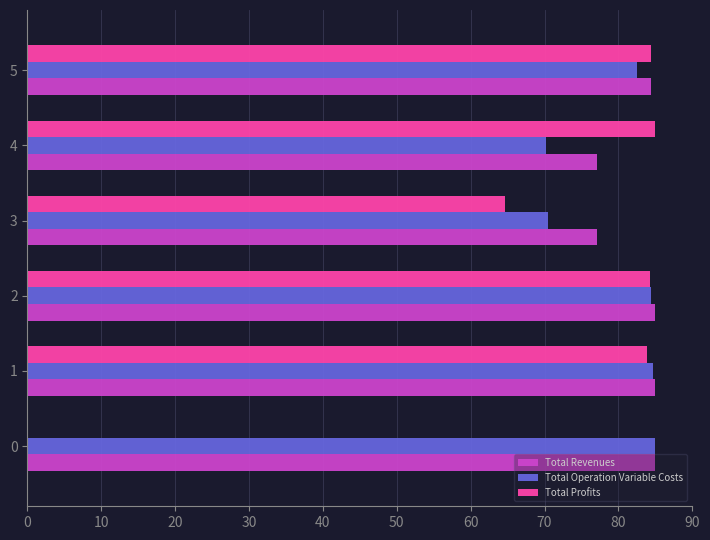

What is the total value across all series at 3?

212.2